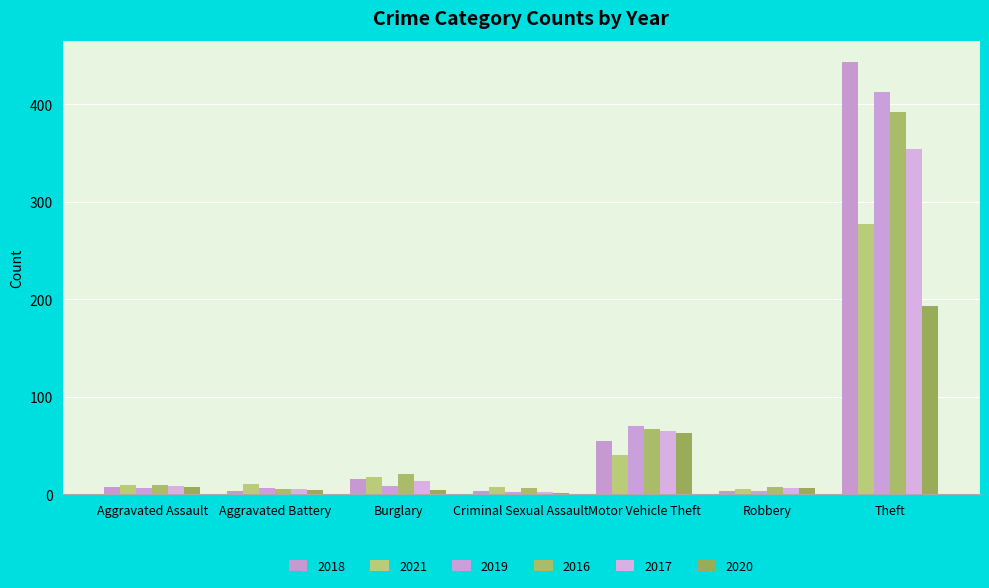

Reading right to left, list all the values displayed in this chart.

2018: Theft=443	Robbery=3	Motor Vehicle Theft=55	Criminal Sexual Assault=3	Burglary=16	Aggravated Battery=3	Aggravated Assault=7
2021: Theft=277	Robbery=5	Motor Vehicle Theft=40	Criminal Sexual Assault=8	Burglary=18	Aggravated Battery=11	Aggravated Assault=10
2019: Theft=413	Robbery=3	Motor Vehicle Theft=70	Criminal Sexual Assault=2	Burglary=9	Aggravated Battery=6	Aggravated Assault=6
2016: Theft=392	Robbery=7	Motor Vehicle Theft=67	Criminal Sexual Assault=6	Burglary=21	Aggravated Battery=5	Aggravated Assault=10
2017: Theft=354	Robbery=6	Motor Vehicle Theft=65	Criminal Sexual Assault=2	Burglary=14	Aggravated Battery=5	Aggravated Assault=9
2020: Theft=193	Robbery=6	Motor Vehicle Theft=63	Criminal Sexual Assault=1	Burglary=4	Aggravated Battery=4	Aggravated Assault=7